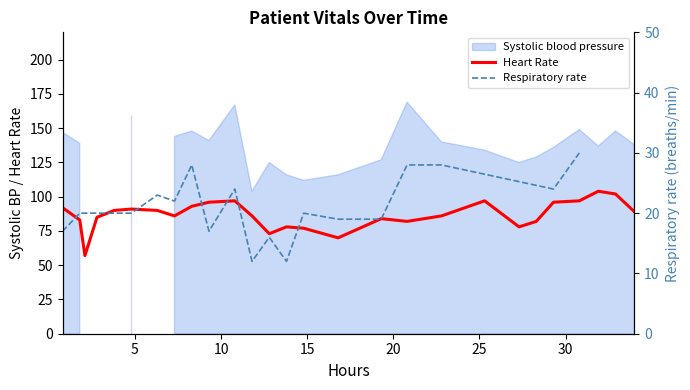

What is the maximum value for Heart Rate?

104